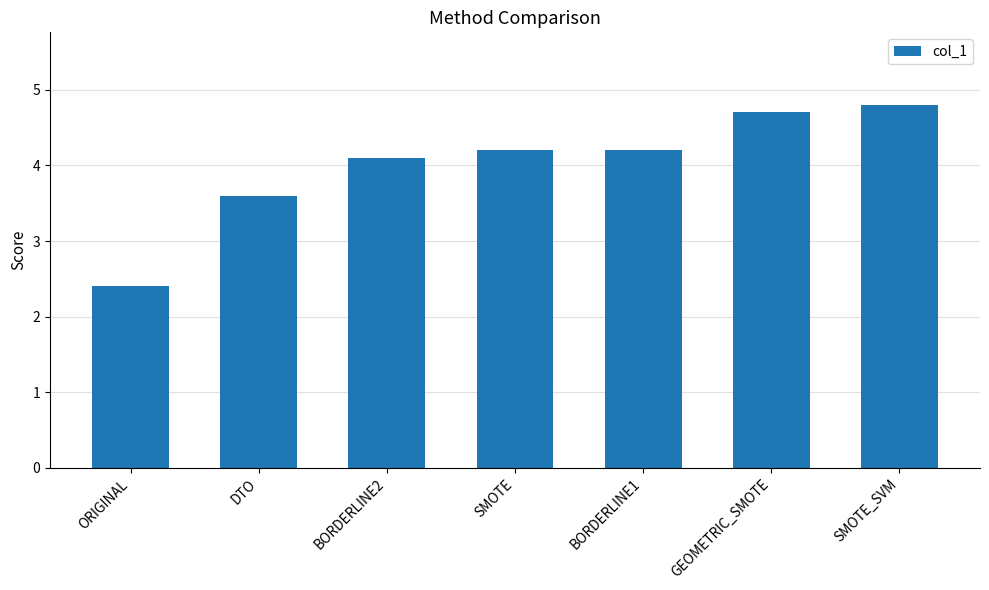

At which label does the data first exceed 4?

BORDERLINE2